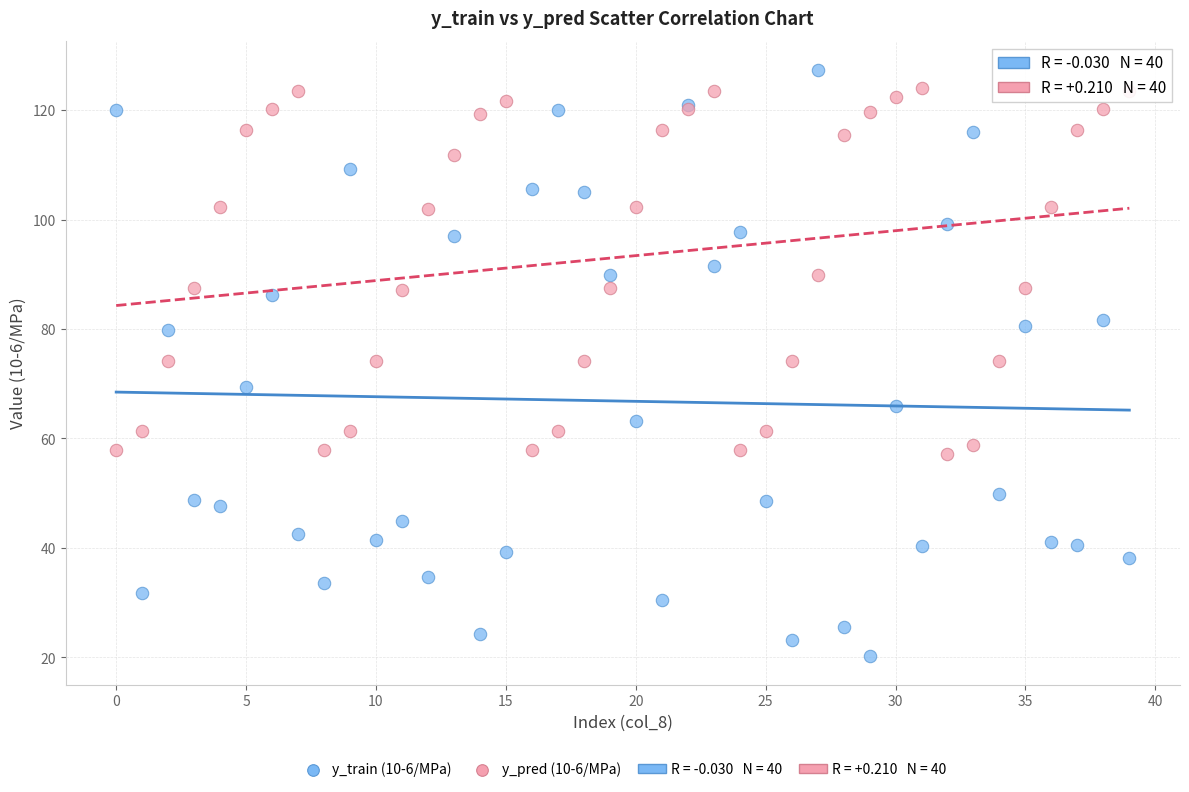

Which series has the largest Y range (max minus min)?

y_train (10-6/MPa)